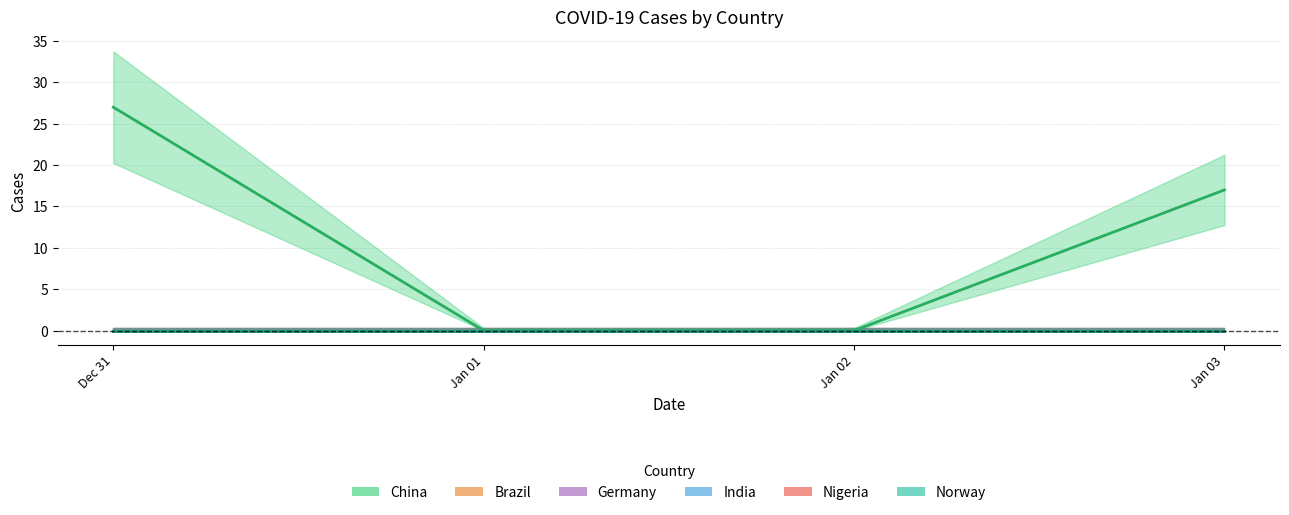

What are all the series names shown in the legend?

China, Brazil, Germany, India, Nigeria, Norway